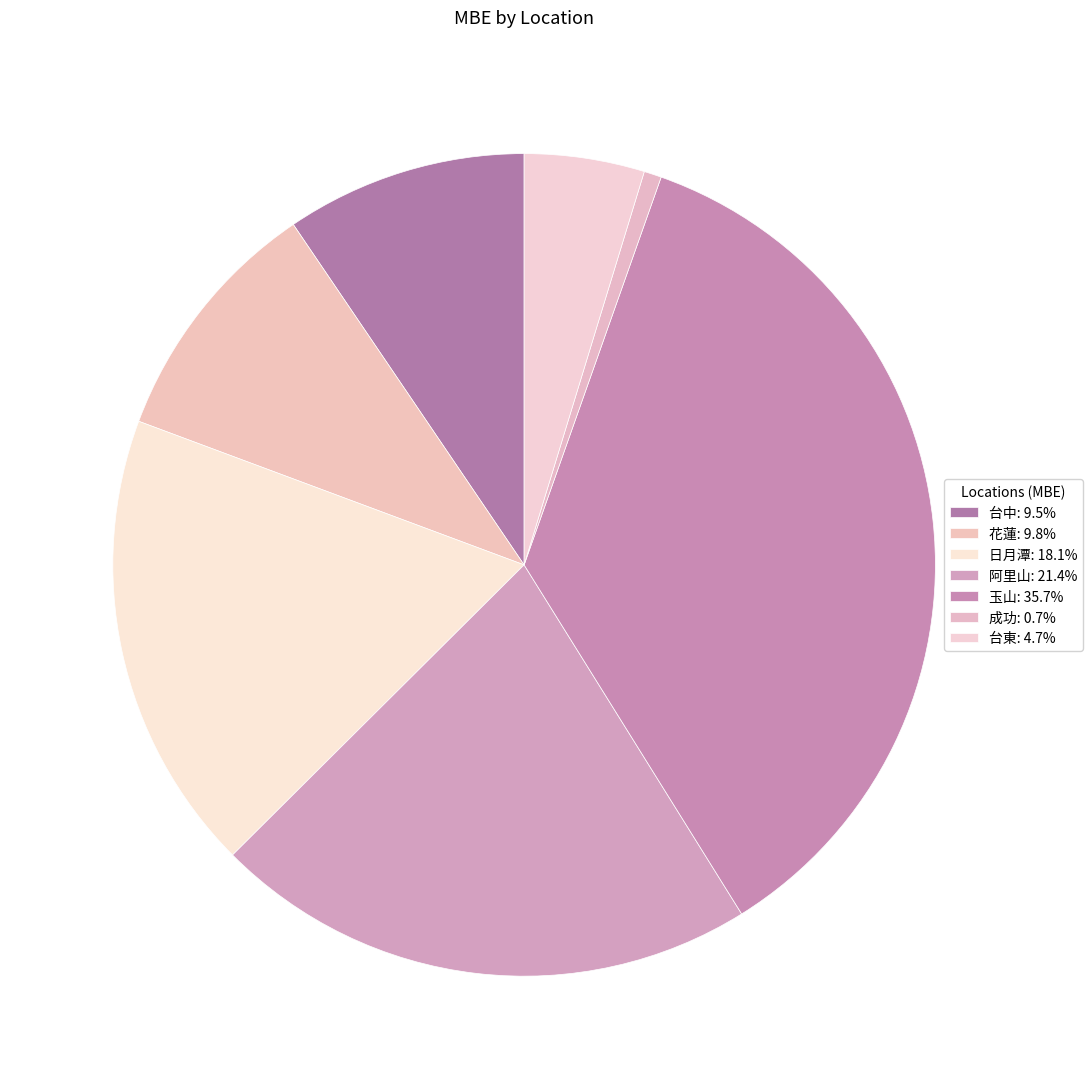

What percentage is the 花蓮 slice, to the nearest percent?

10%